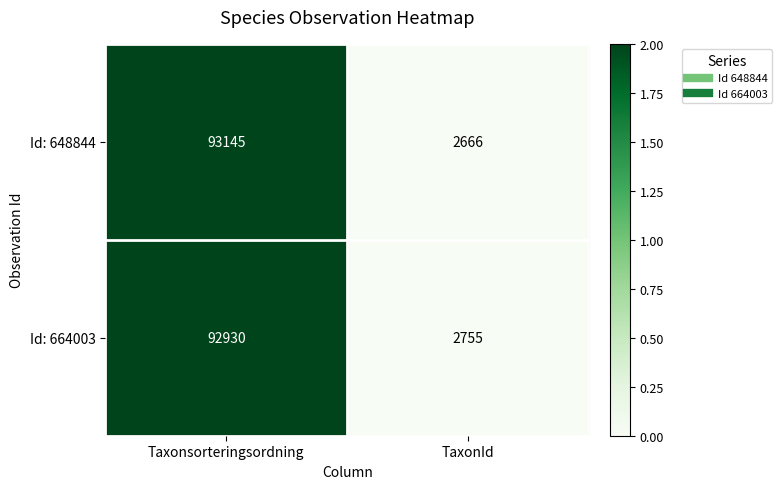

Which series has the largest total across all categories?

Id: 648844